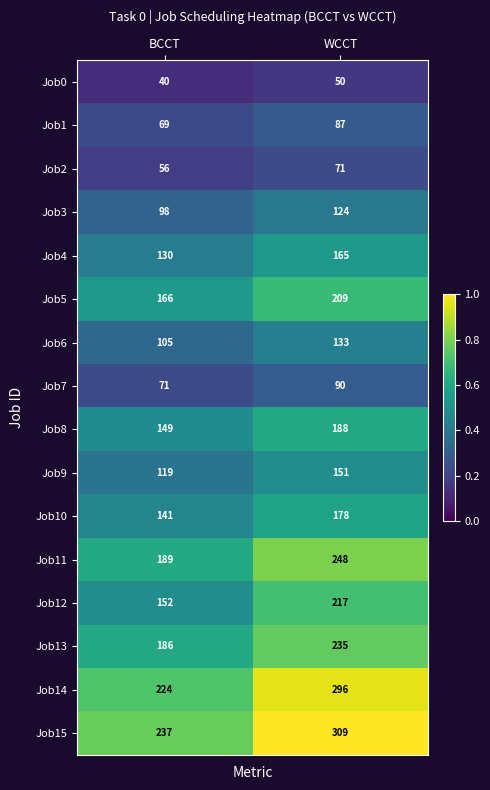

What is the maximum value shown in the chart?

309